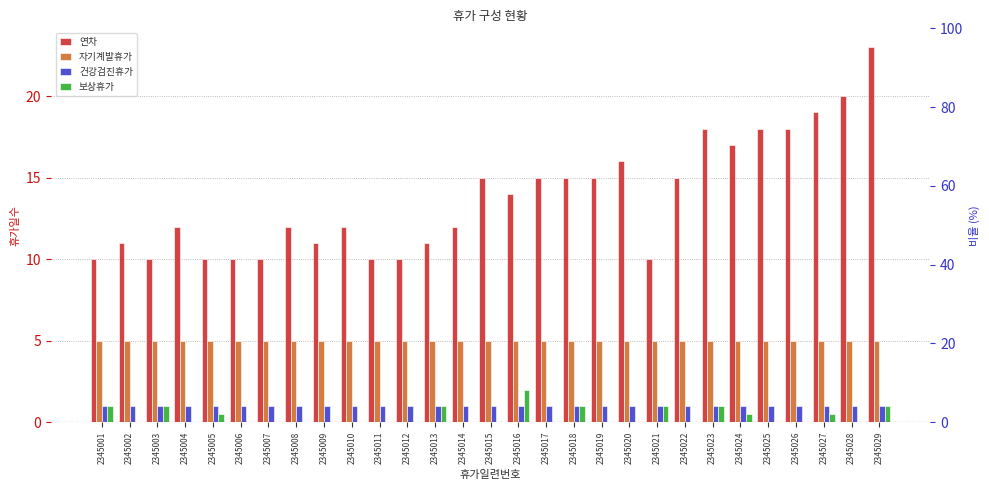

What are all the series names shown in the legend?

연차, 자기계발휴가, 건강검진휴가, 보상휴가